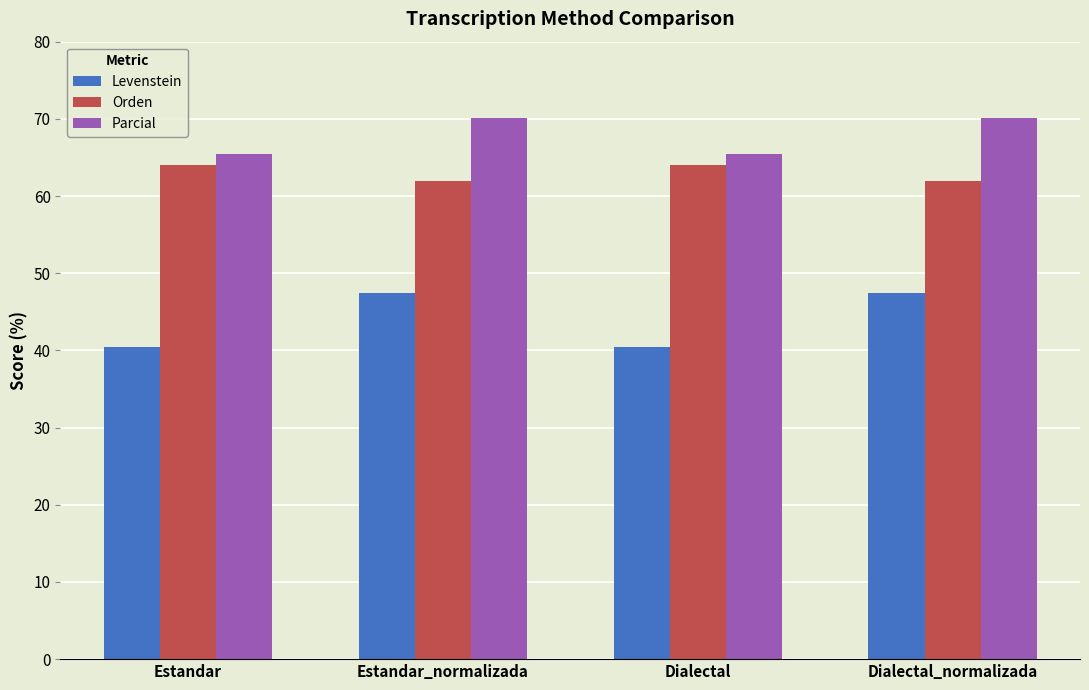

How many data points in Levenstein are above 47?

2